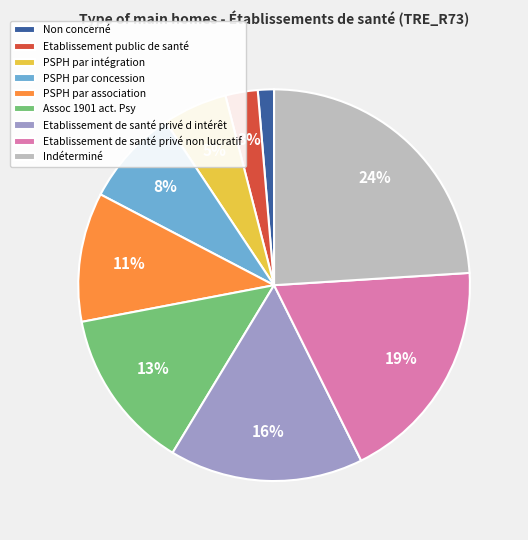

Is there a majority slice in this chart?

No